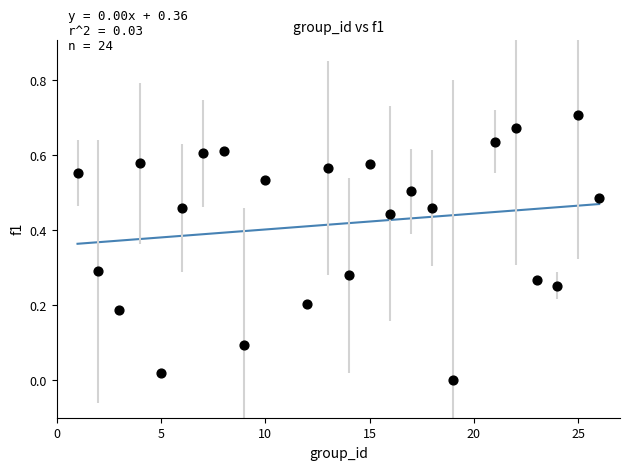

What is the range of X values (max minus min)?

25.0